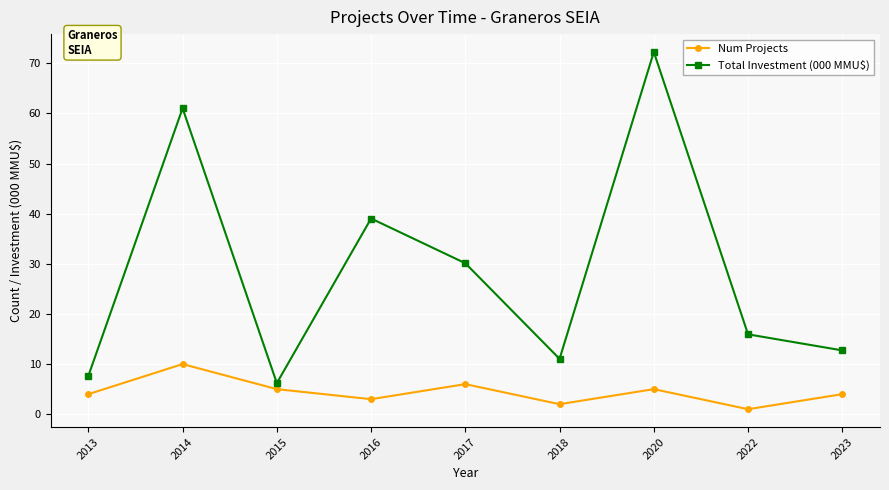

What is the difference between the maximum and minimum values in the Total Investment (000 MMU$) series?

66.1